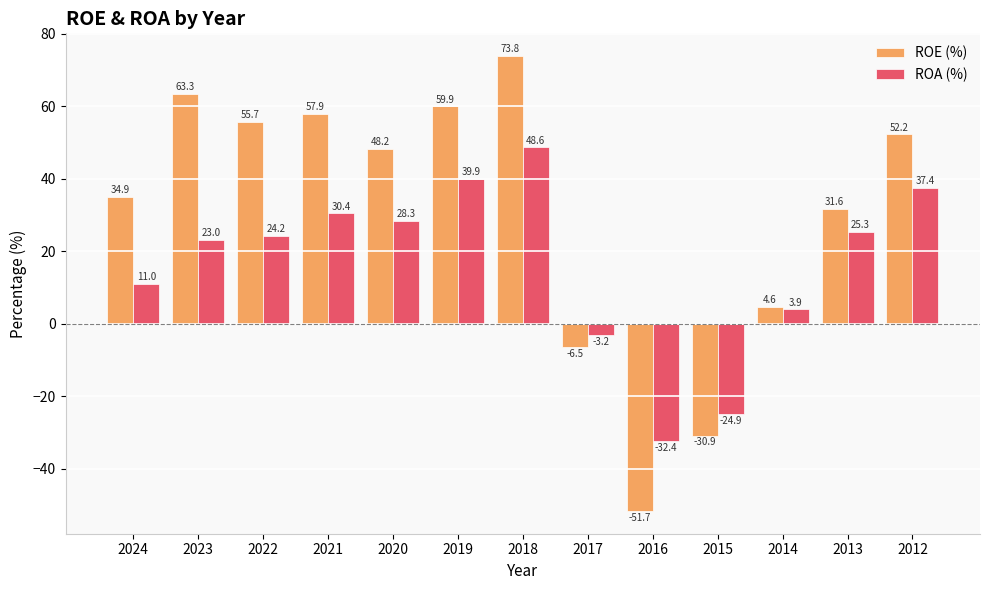

What is the lowest value of the ROE (%) series?

-51.7